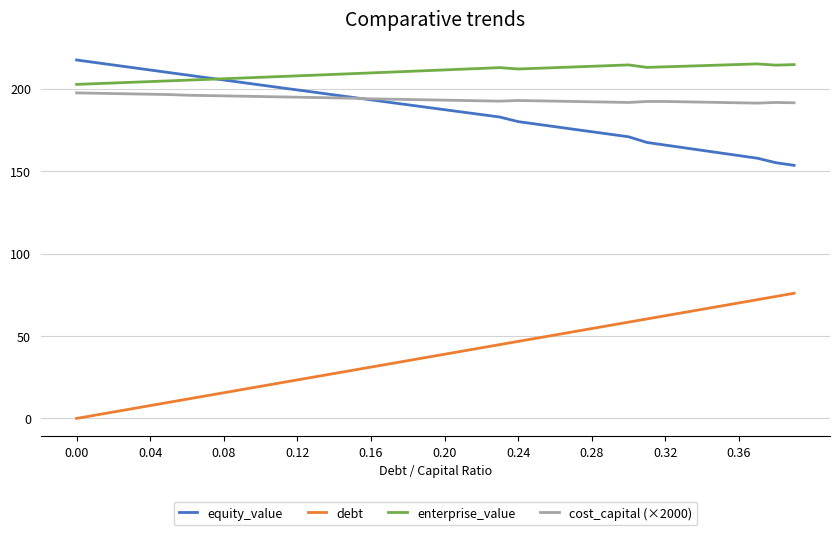

True or false: debt and cost_capital (×2000) intersect in this chart.

False